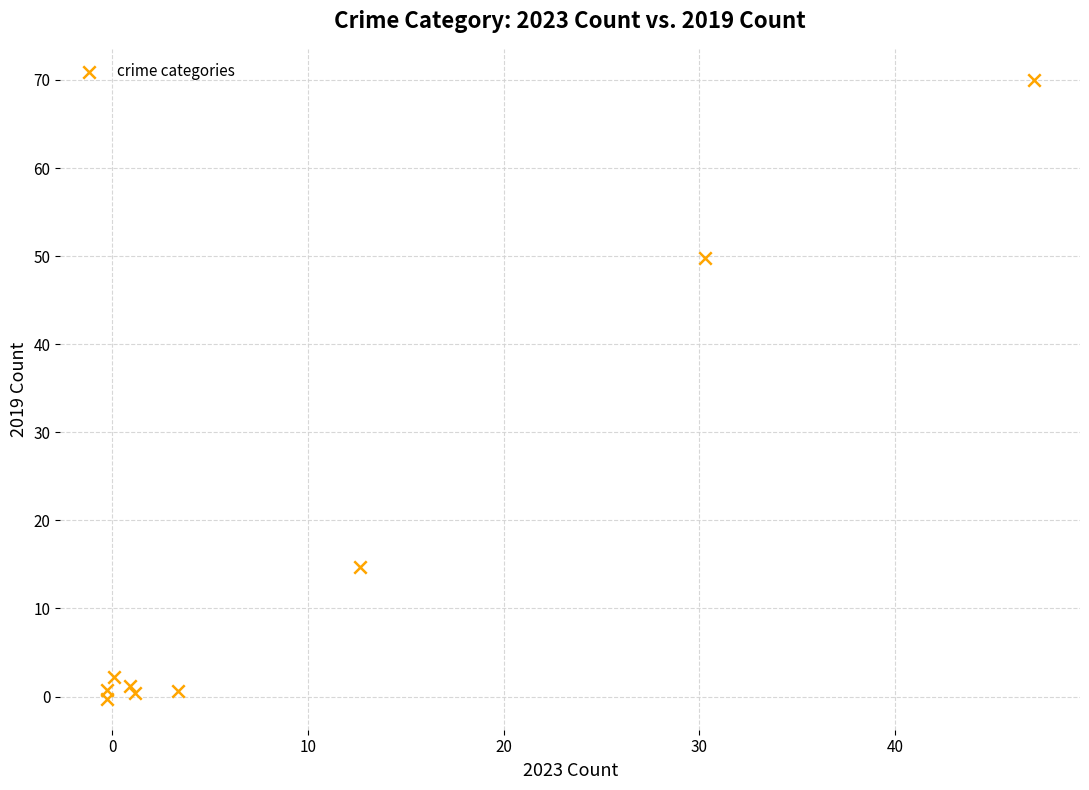

What Y value in the scatter plot is closest to 34?

49.8